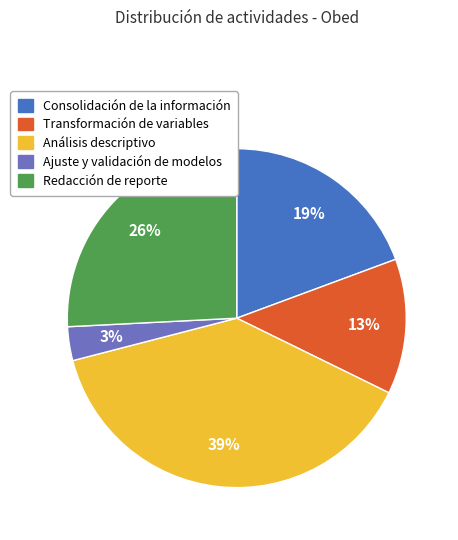

How many segments does this pie chart have?

5